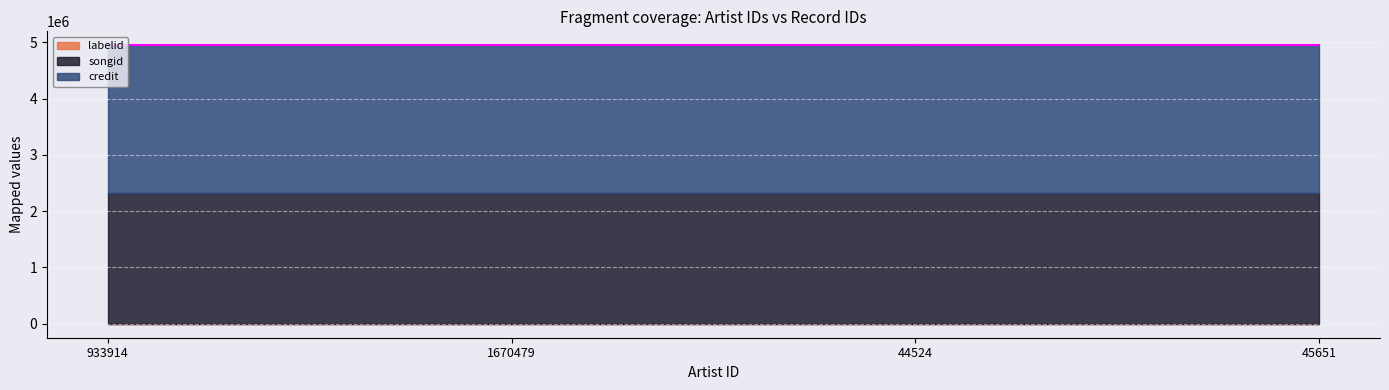

Which series has the largest range (max minus min)?

credit